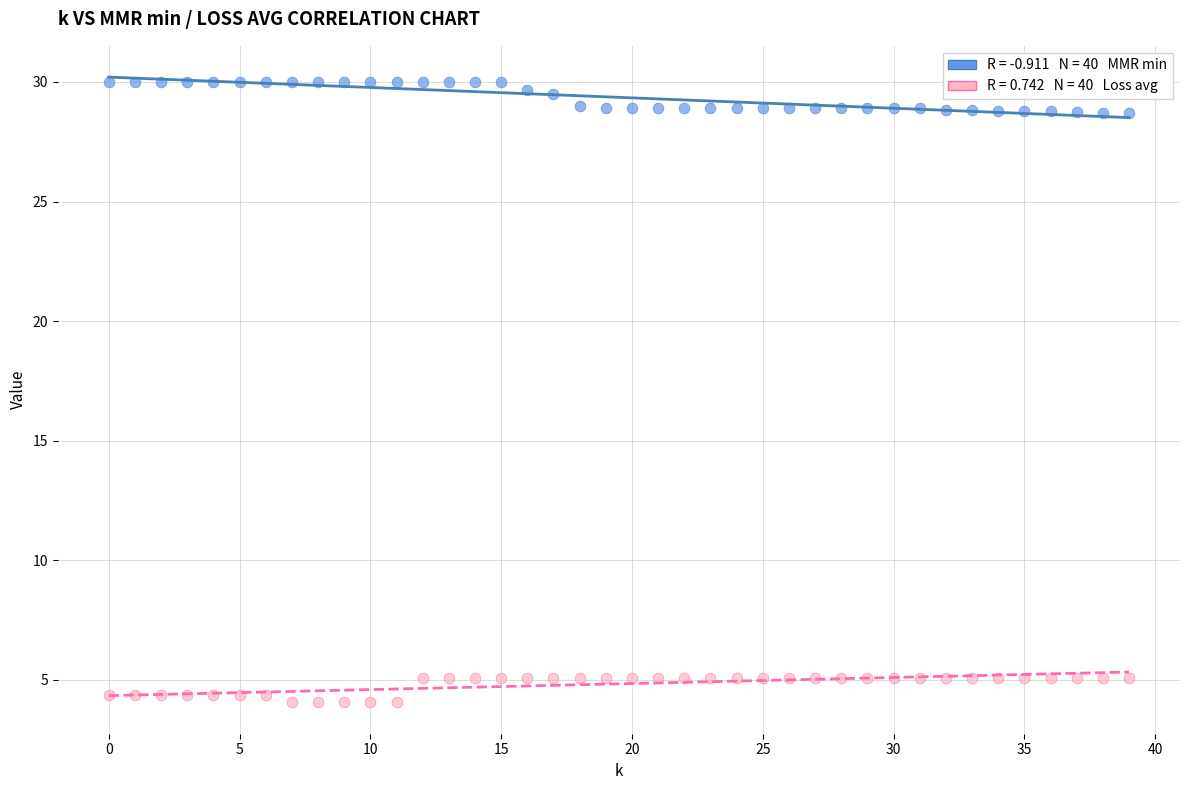

Across all data points, what is the range of Y values (max minus min)?

25.9